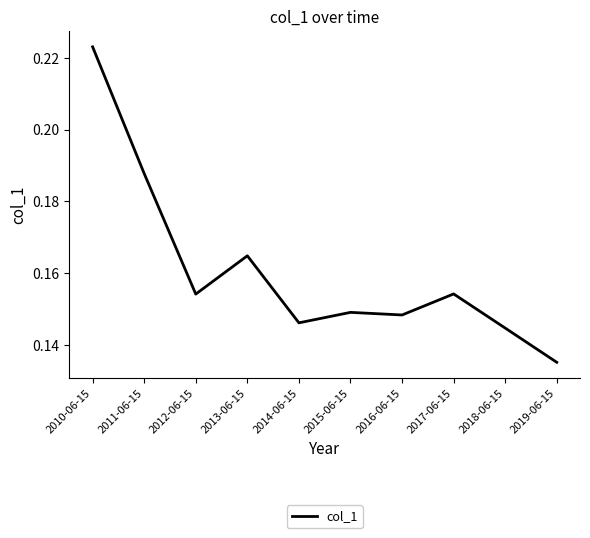

True or false: the data shows 0.2 at 2018-06-15.

False